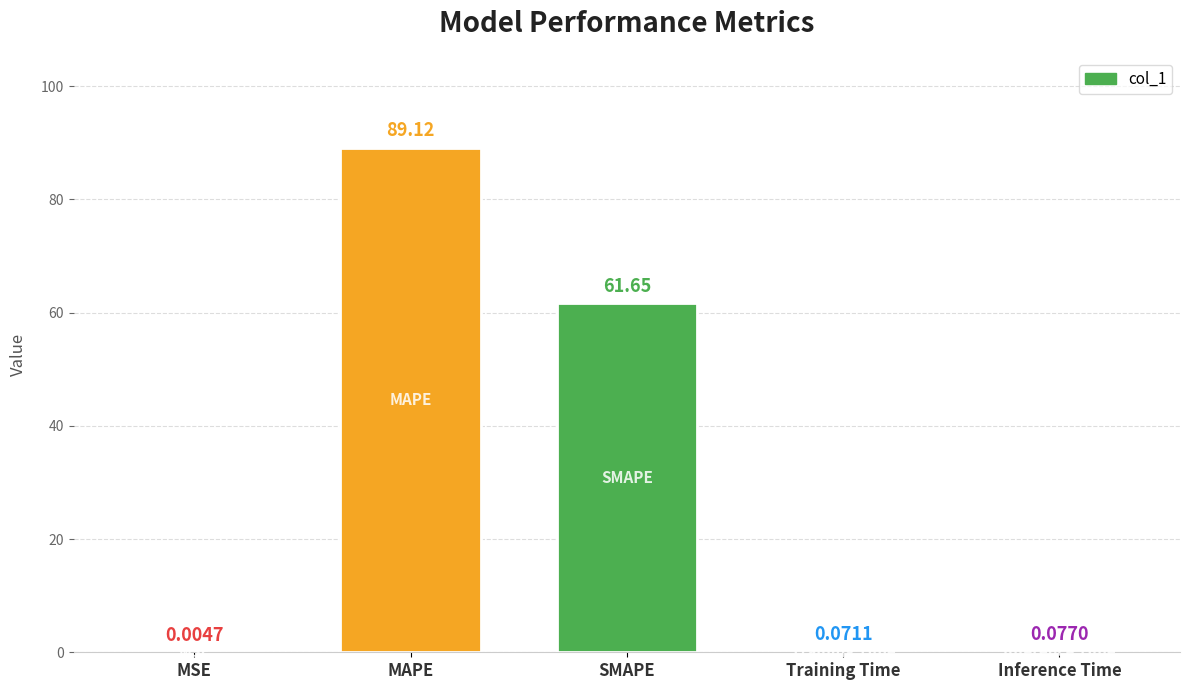

Does the chart contain stacked bars?

No